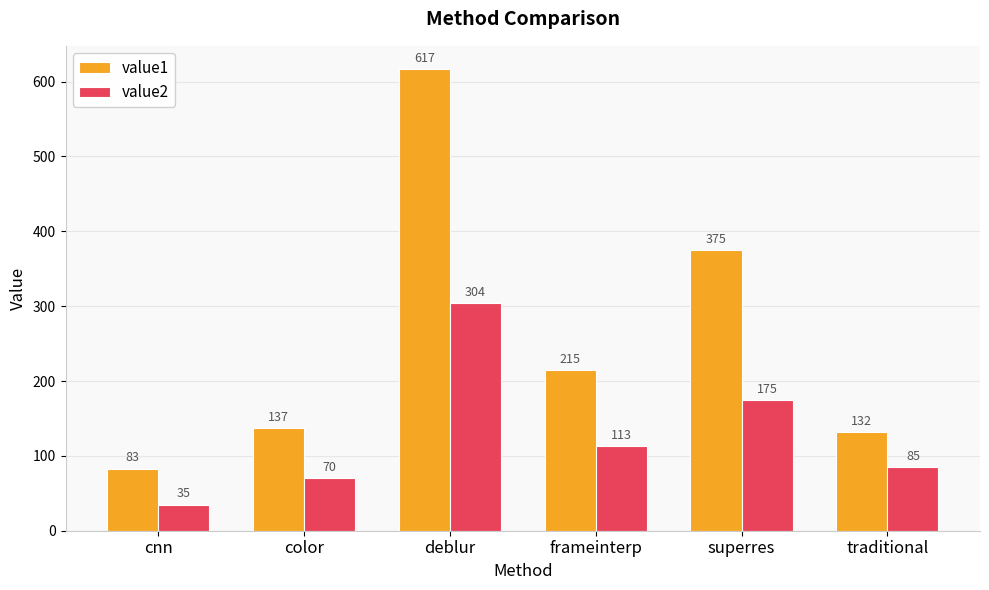

What is the average value of the value1 series?

260